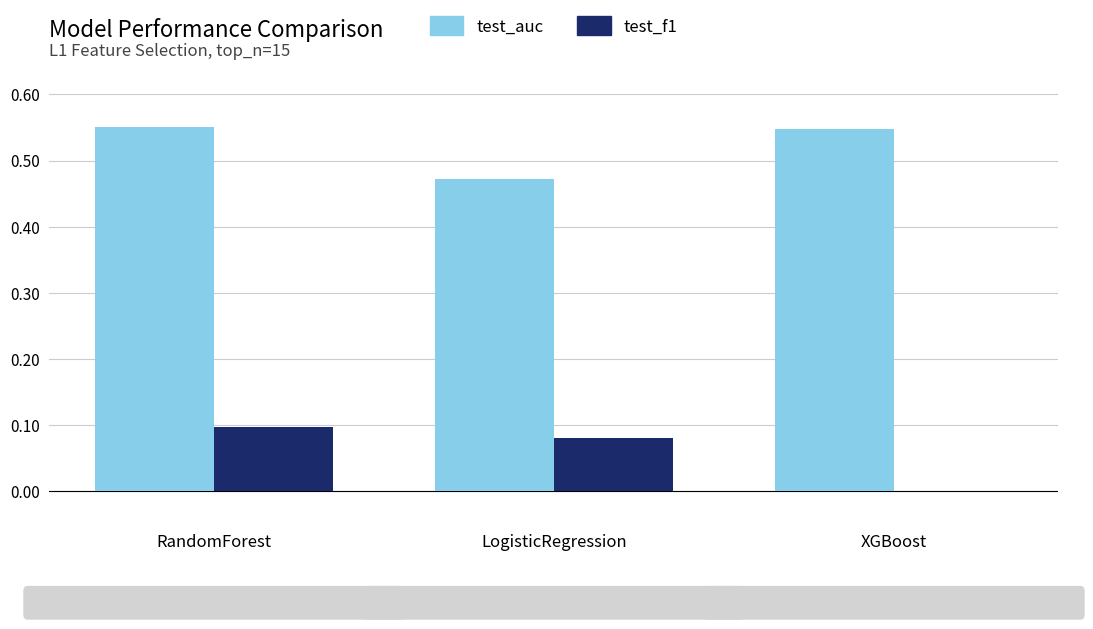

Which category has the highest value in the test_f1 series?

RandomForest